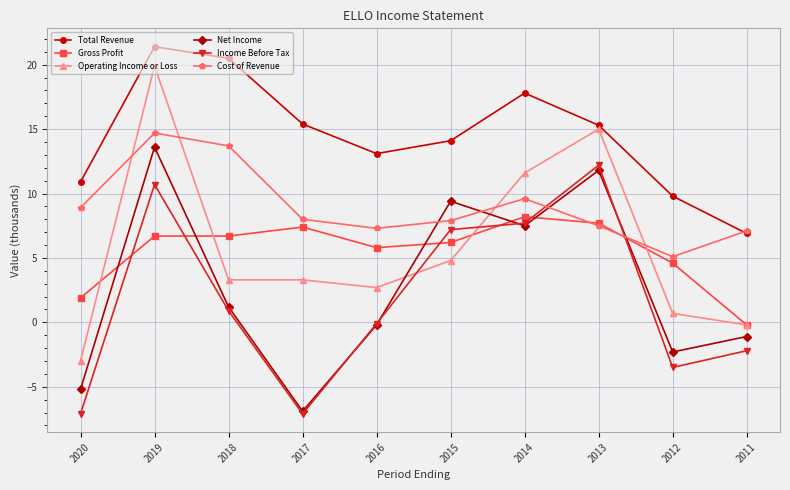

Read the Operating Income or Loss value at 2013.

15.0